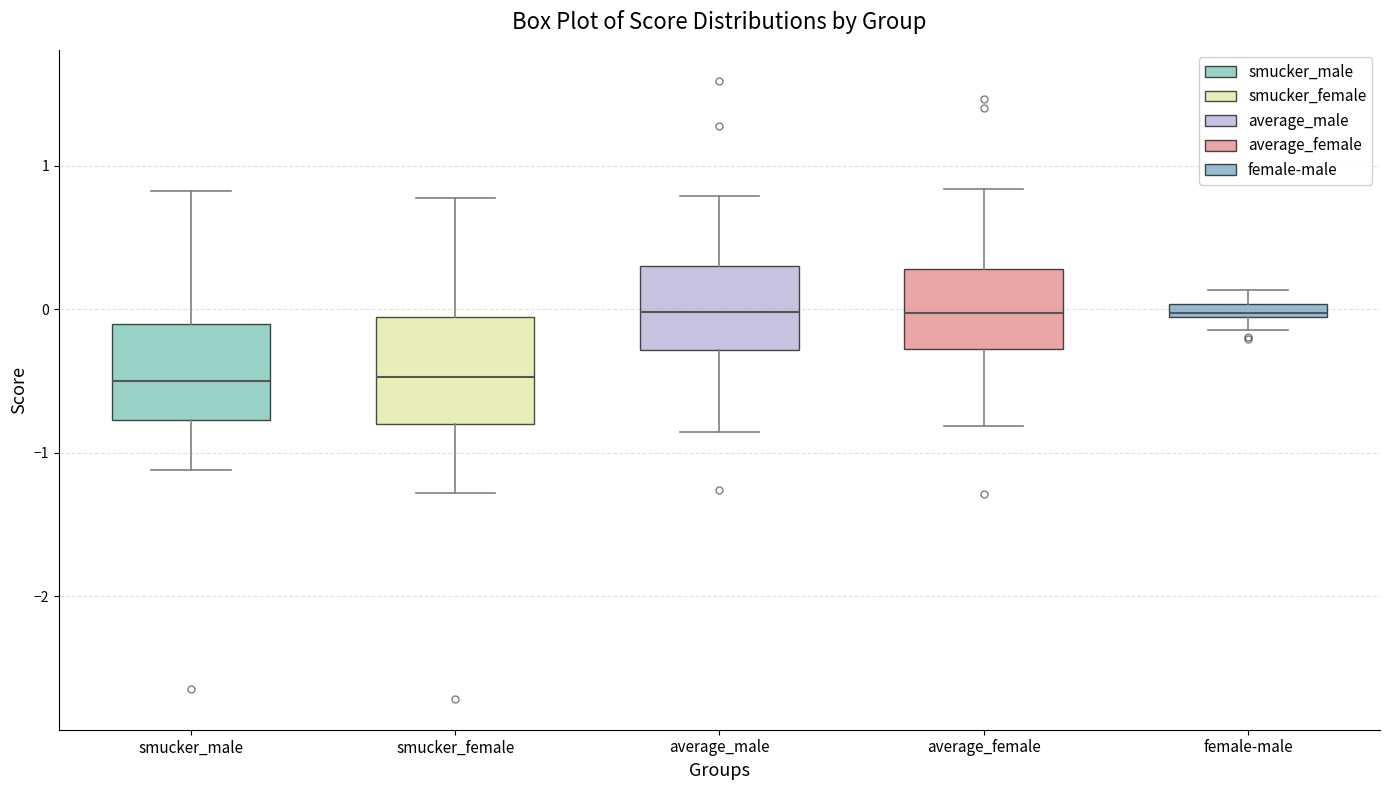

Where does the median line of the box for average_female sit on the y-axis? The values are not printed on the chart, so give them approximately, as read against the axis.

0.0